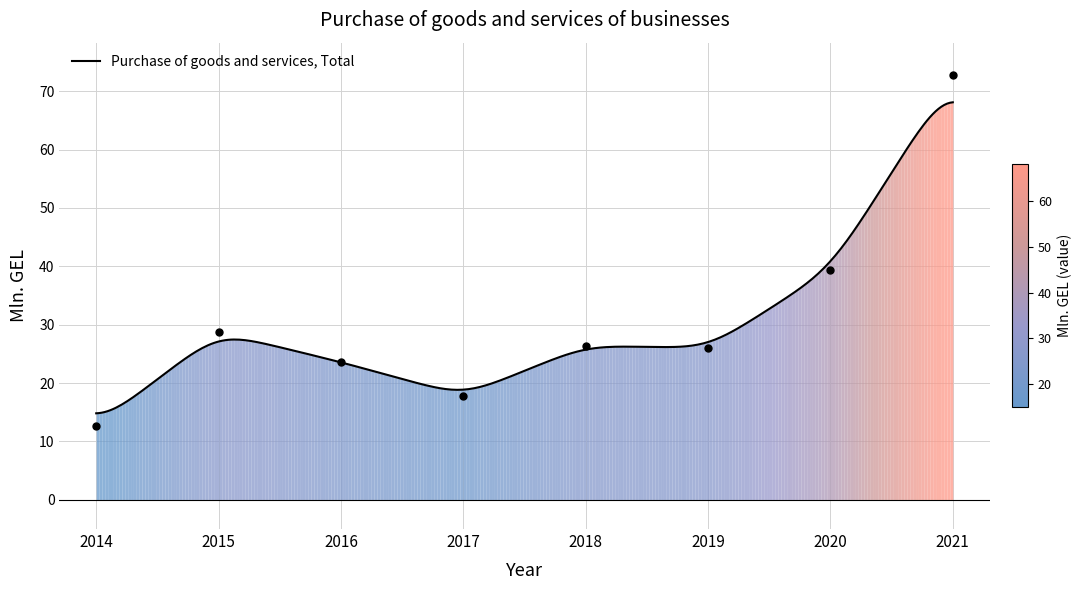

Between 2014 and 2020, which is larger?

2020